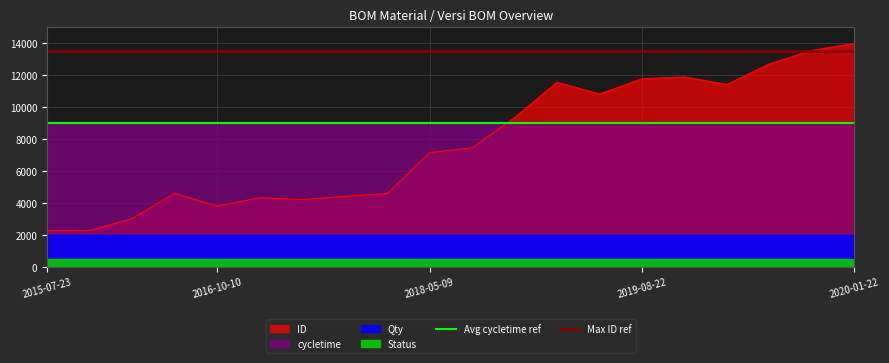

At which label does ID reach its peak?

2020-01-22